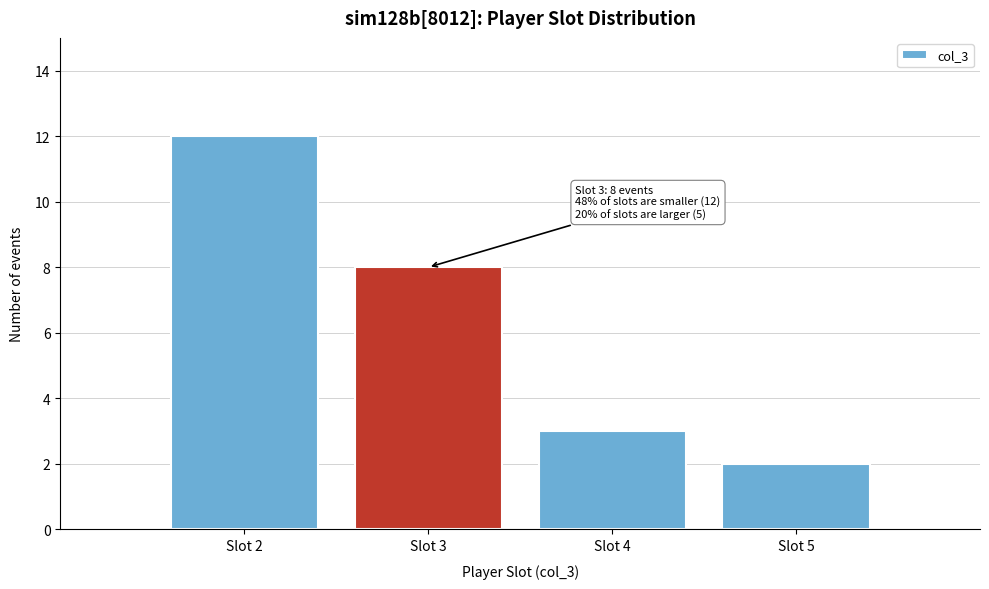

Reading left to right, list all the values displayed in this chart.

12	8	3	2